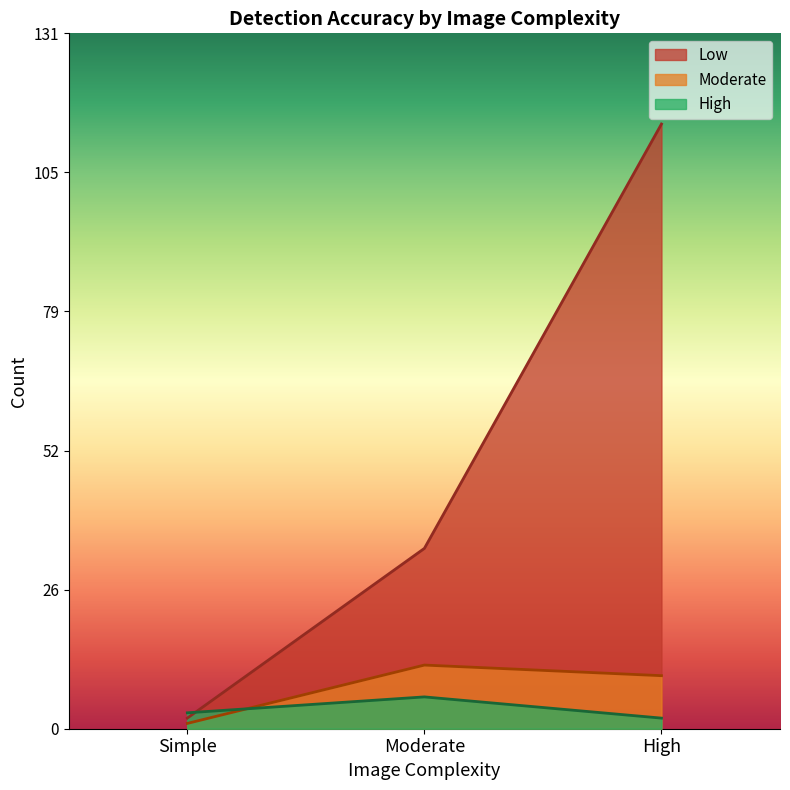

Reading left to right, what are all the values shown in this chart?

Low: 2	34	114
Moderate: 1	12	10
High: 3	6	2